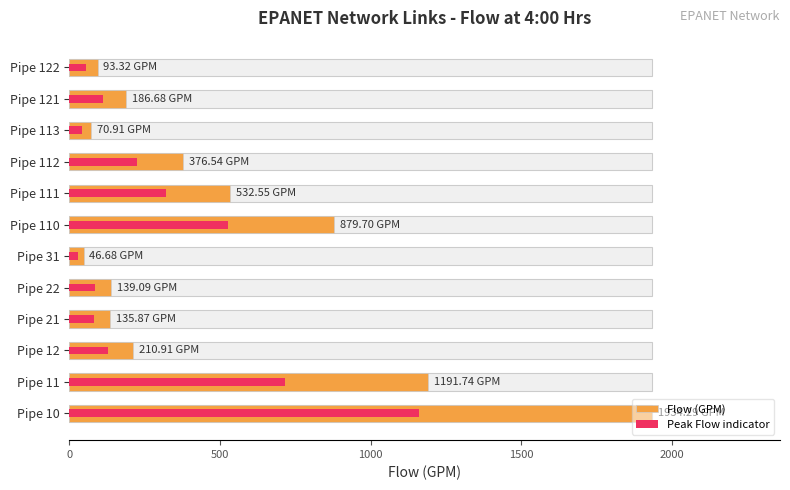

Count the number of categories in the chart.

12